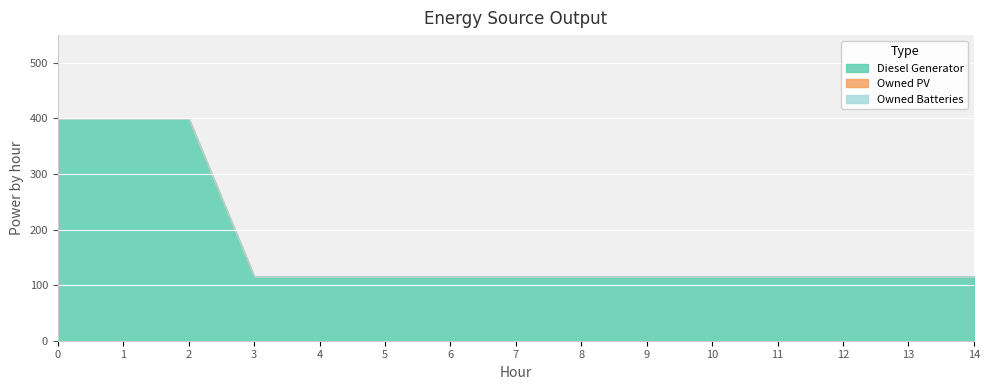

What are all the series names shown in the legend?

Diesel Generator, Owned PV, Owned Batteries